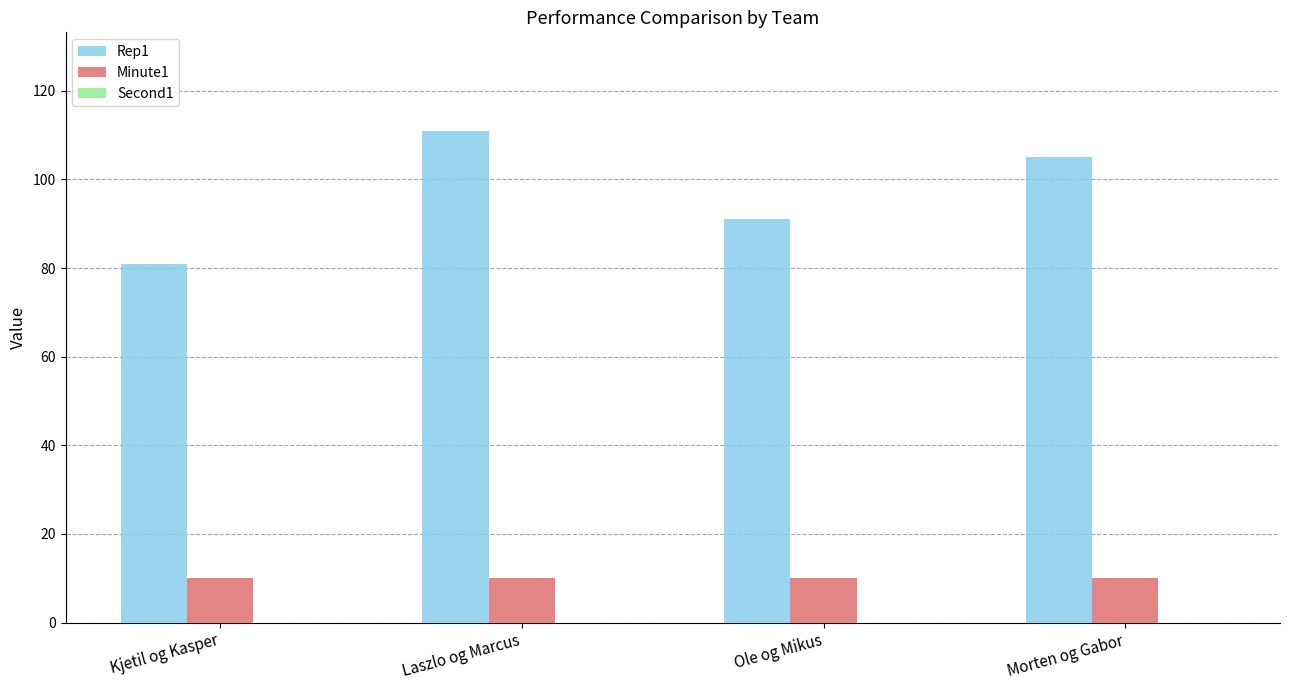

How many groups of bars are there?

4